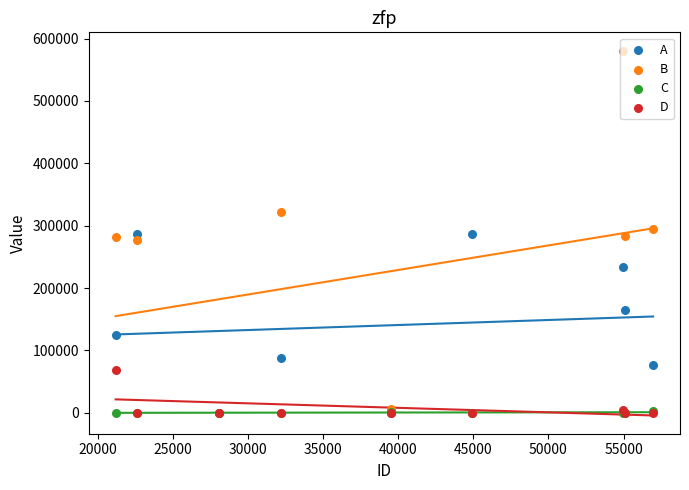

At how many categories does at least one series exceed 398577?

1